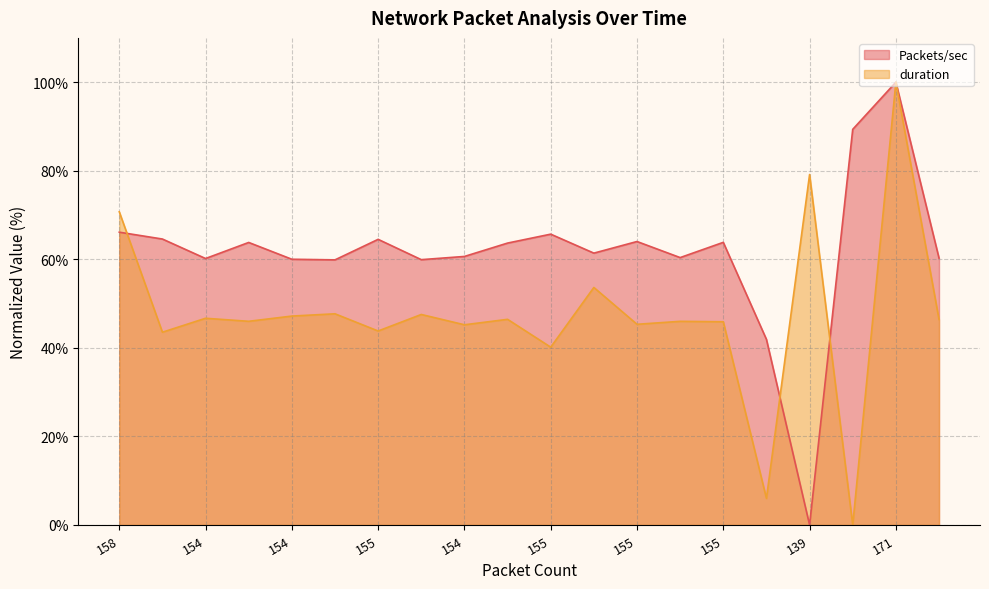

How many values in the Packets/sec series are below 63?

10